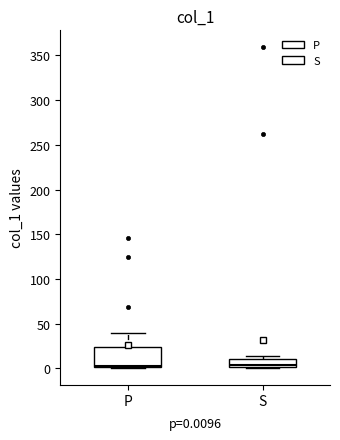

Comparing the boxes themselves (not the whiskers), which one is the tallest?

P